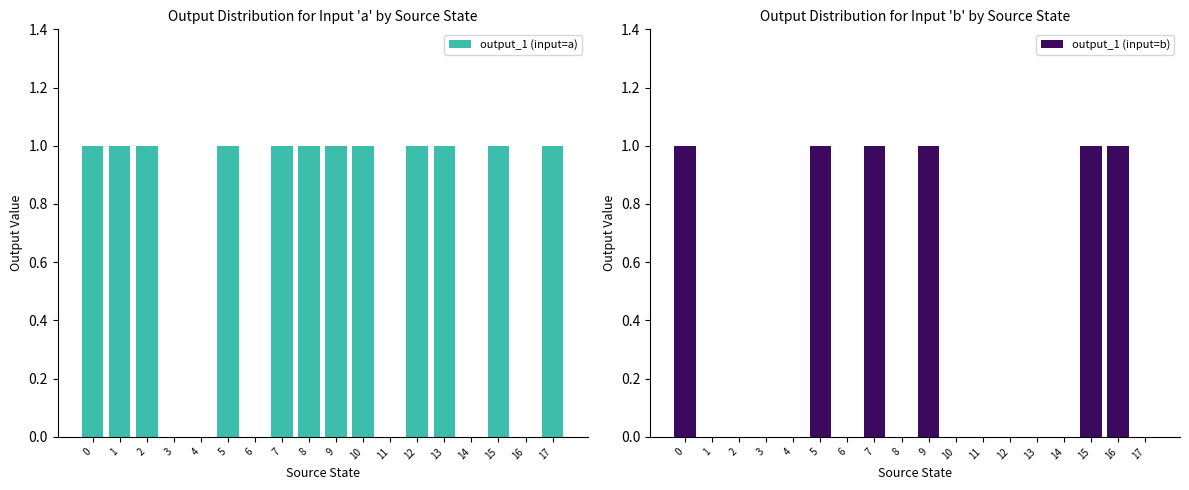

Count the output_1 (input=b) values in the range 0 to 1.

18